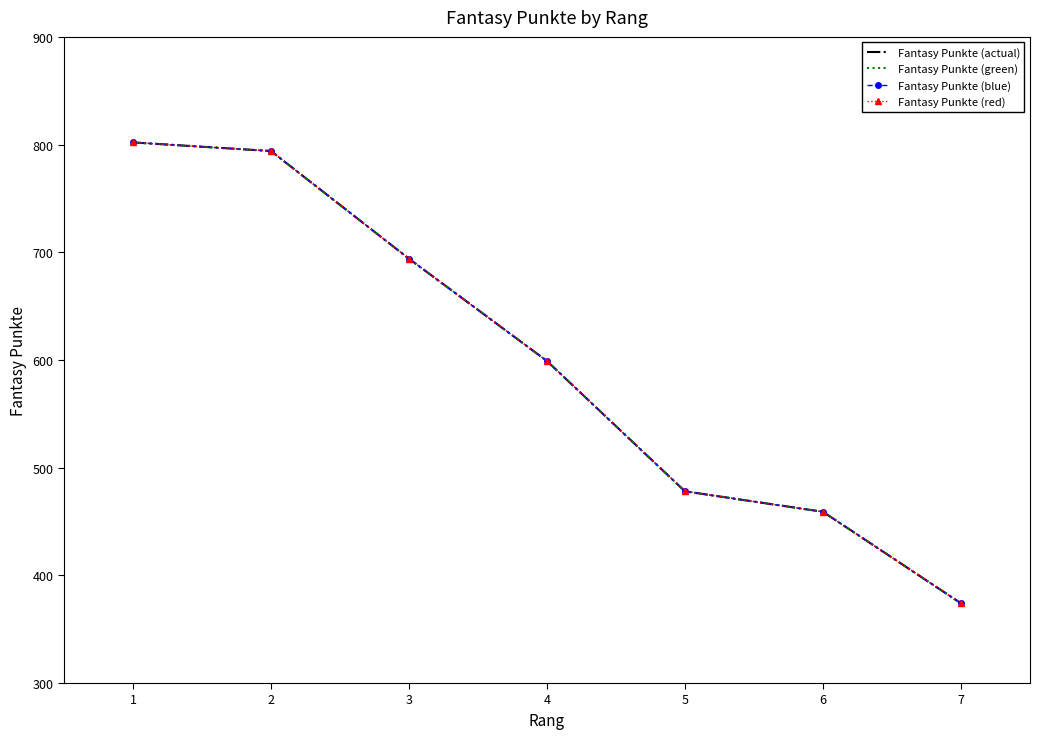

True or false: Fantasy Punkte (red) and Fantasy Punkte (green) intersect in this chart.

False